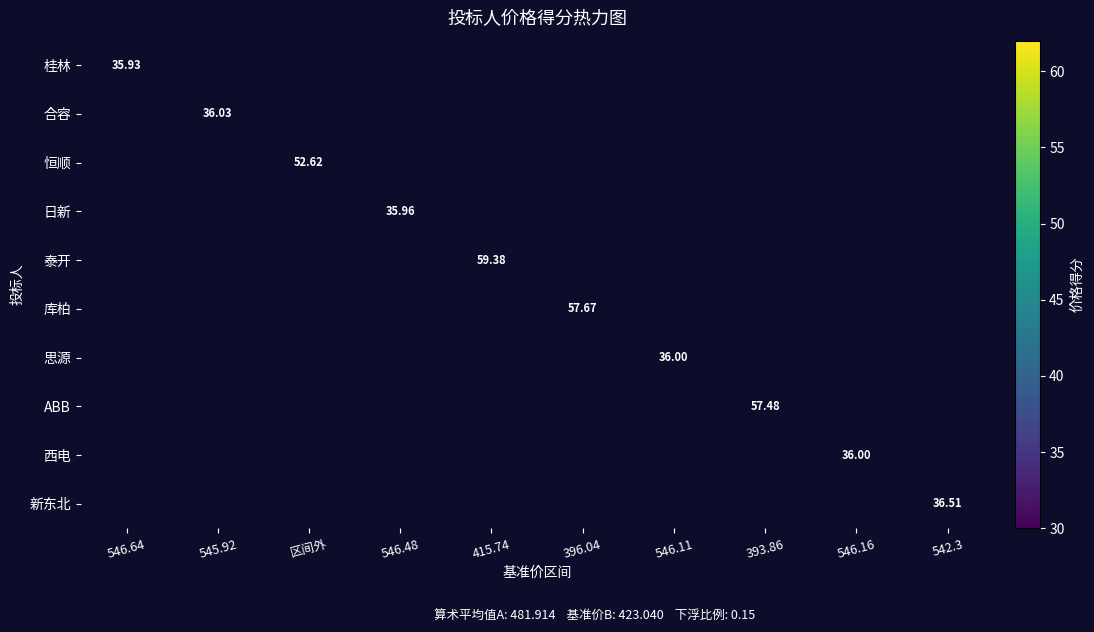

Count the number of categories in the chart.

10